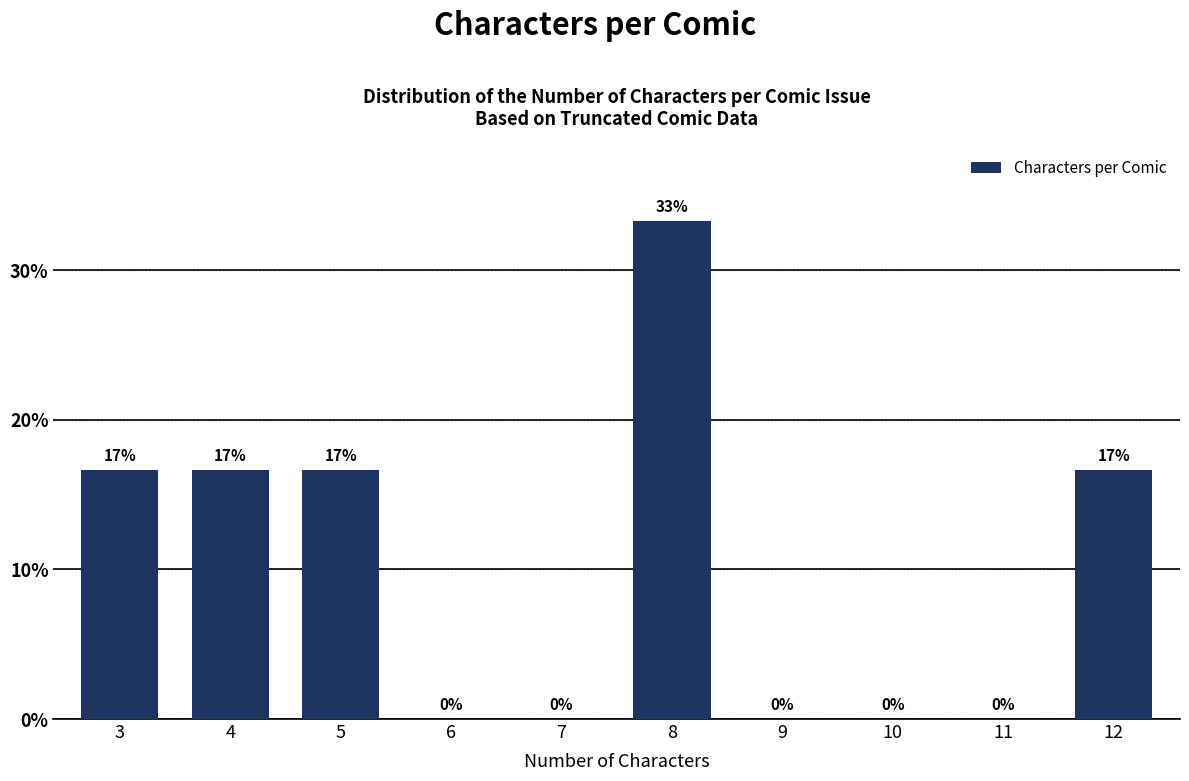

Which label corresponds to the largest value in the chart?

8